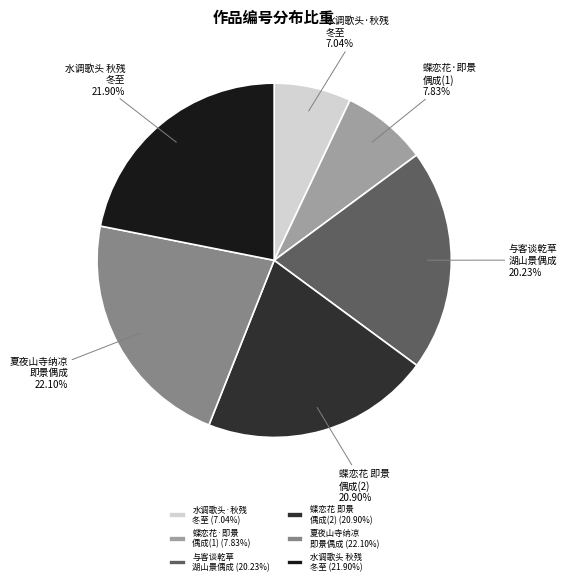

Does 水调歌头·秋残 冬至 represent more than half of the total?

No